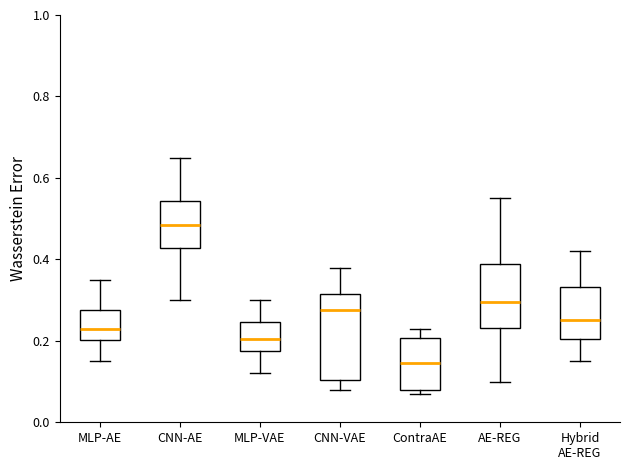

Reading left to right, read every box against the y-axis: the position of its median line, the range the box covers, and the ends of its whiskers. The values are not printed on the chart, so give them approximately, as read against the axis.

MLP-AE: median 0.24, box 0.20 to 0.28, whiskers 0.16 to 0.36
CNN-AE: median 0.48, box 0.42 to 0.54, whiskers 0.30 to 0.66
MLP-VAE: median 0.20, box 0.18 to 0.24, whiskers 0.12 to 0.30
CNN-VAE: median 0.28, box 0.10 to 0.32, whiskers 0.08 to 0.38
ContraAE: median 0.14, box 0.08 to 0.20, whiskers 0.08 (just below the box's lower edge) to 0.24
AE-REG: median 0.30, box 0.24 to 0.38, whiskers 0.10 to 0.56
Hybrid AE-REG: median 0.26, box 0.20 to 0.34, whiskers 0.16 to 0.42